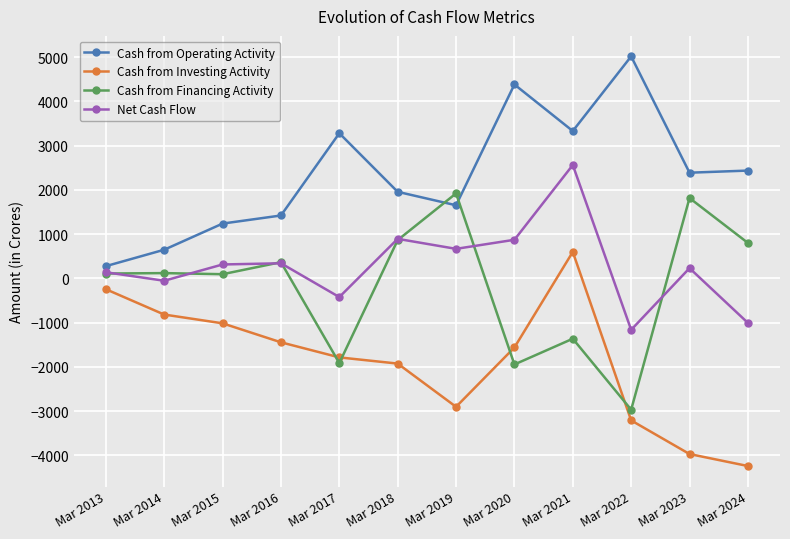

Which series has the largest total across all categories?

Cash from Operating Activity